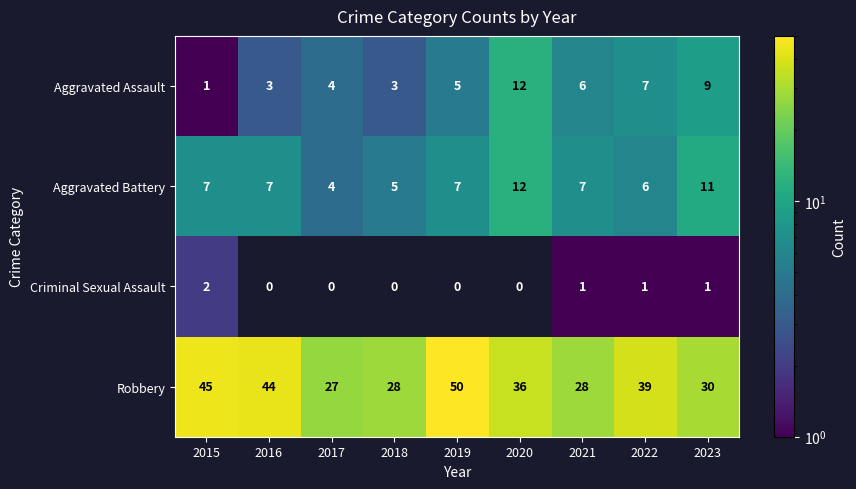

Count the number of categories in the chart.

9